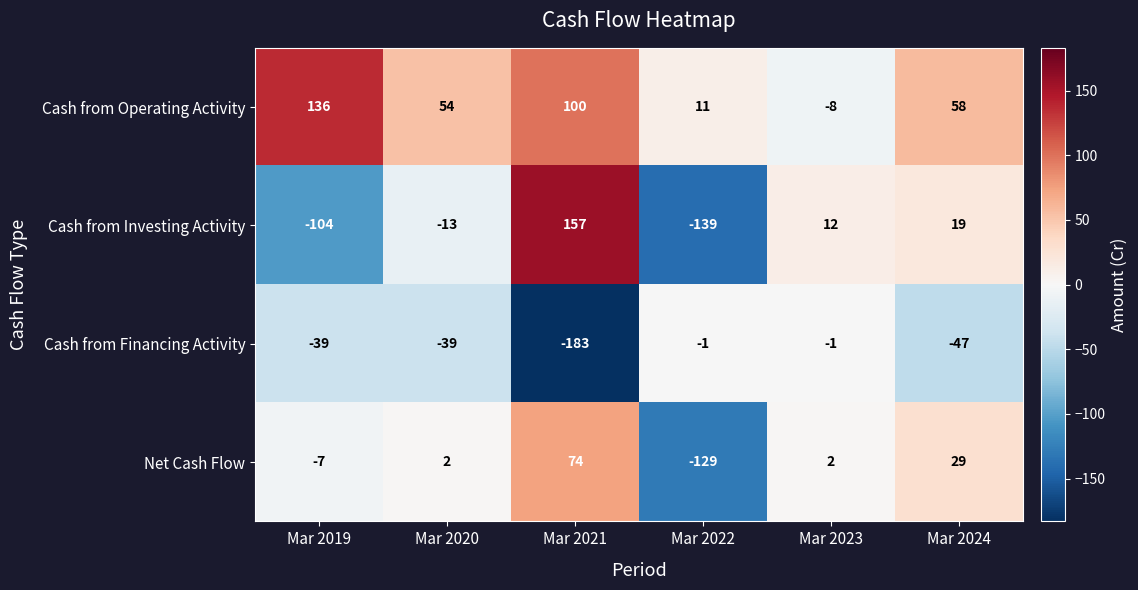

Is the value of Cash from Financing Activity at Mar 2021 greater than the value of Cash from Operating Activity at Mar 2024?

No